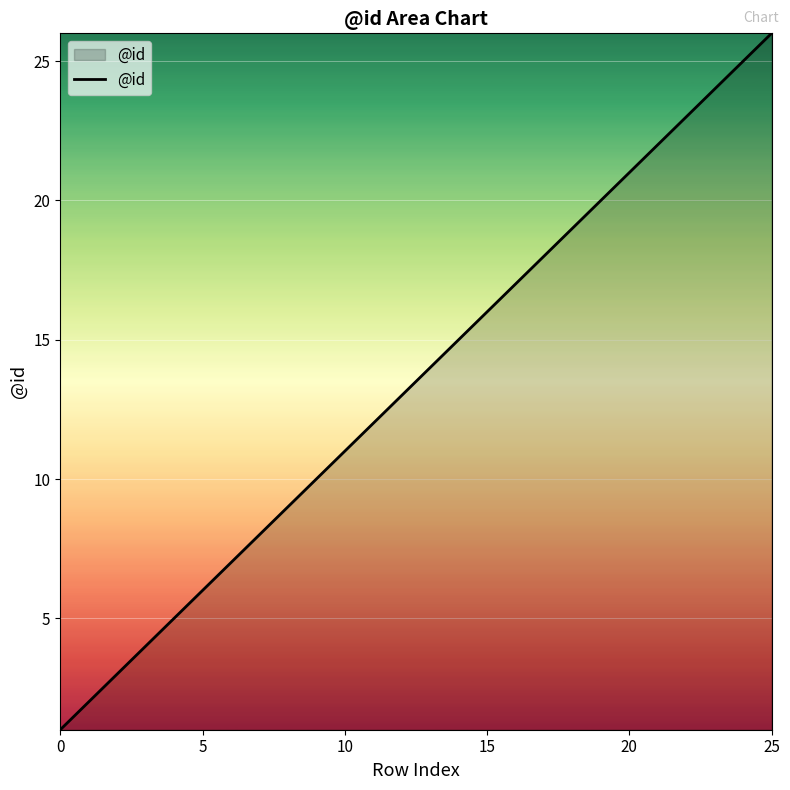

Reading left to right, extract all data points from this chart.

1	2	3	4	5	6	7	8	9	10	11	12	13	14	15	16	17	18	19	20	21	22	23	24	25	26